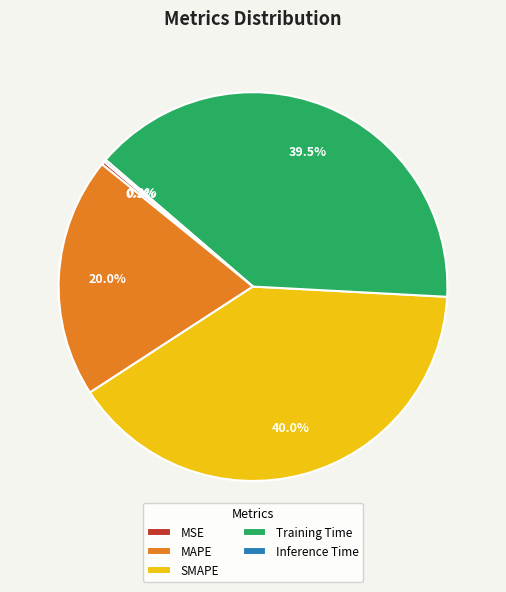

Does MAPE represent more than half of the total?

No